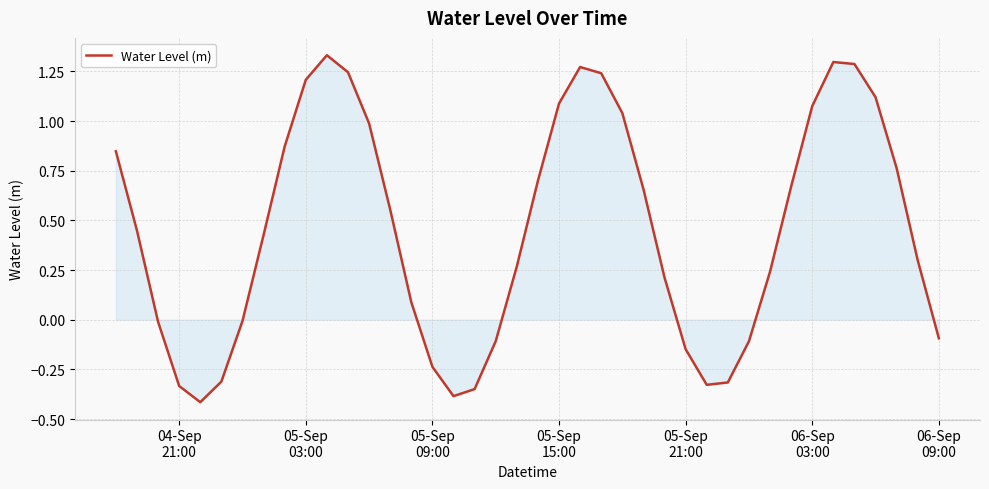

What is the minimum value shown in the chart?

-0.4